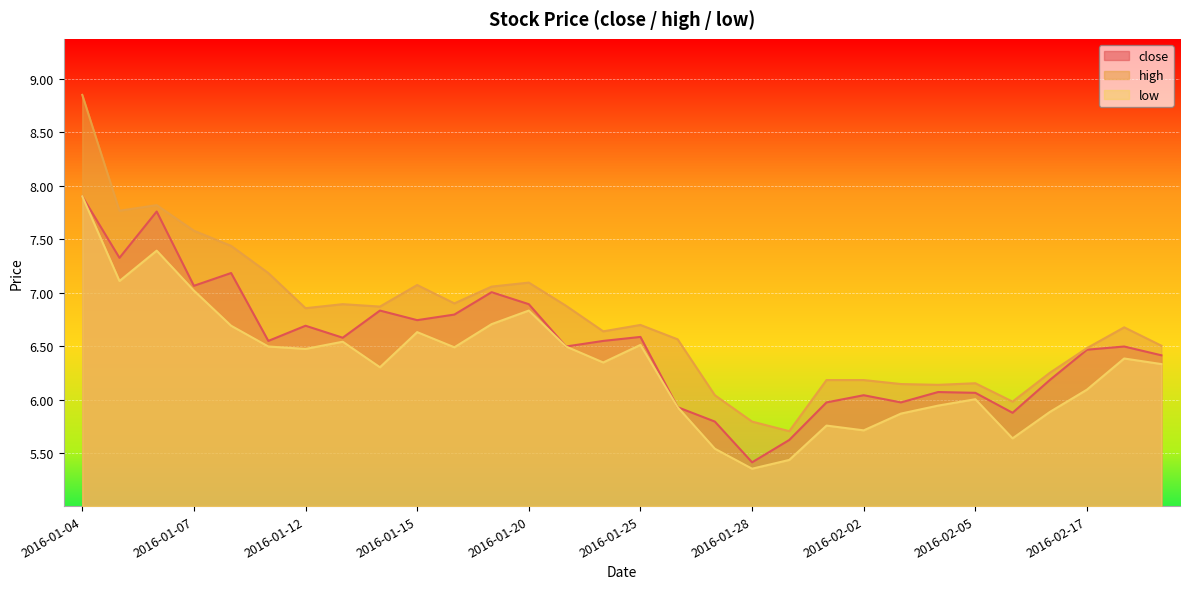

Which series has the largest range (max minus min)?

high